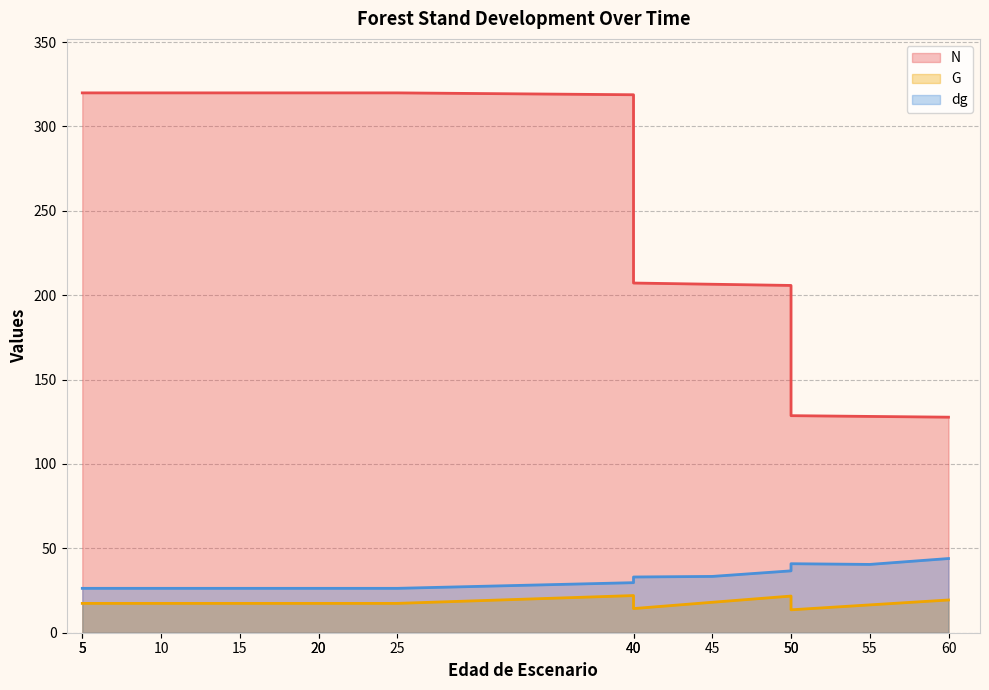

What are all the series names shown in the legend?

N, G, dg